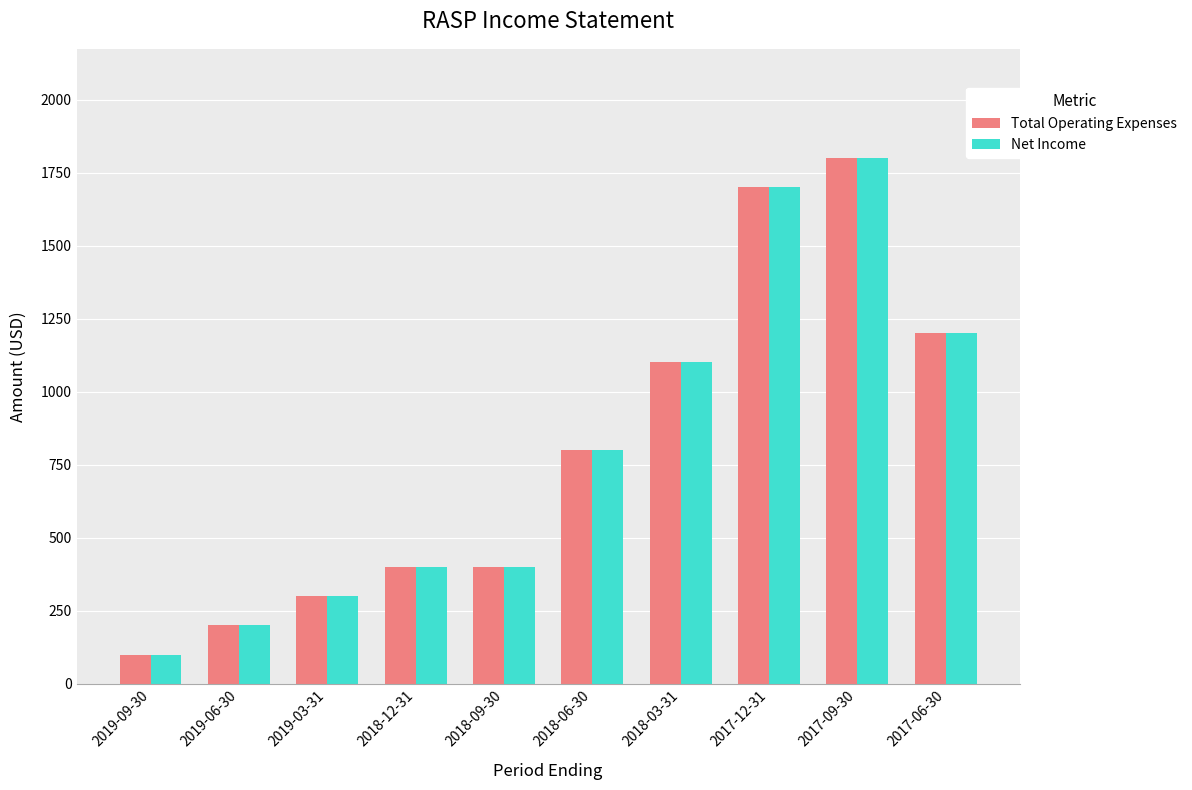

What position from the right is 2018-06-30?

5